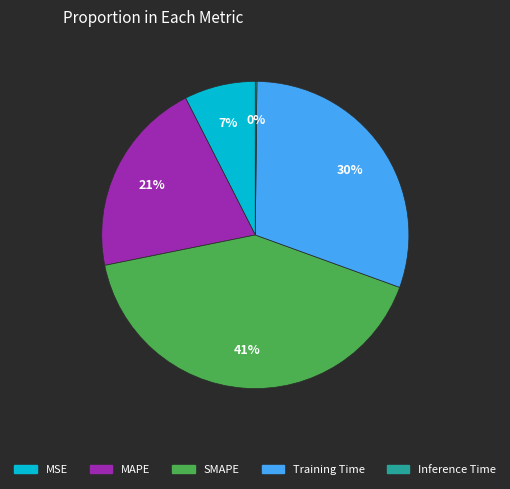

Is there any slice that represents more than half of the pie?

No